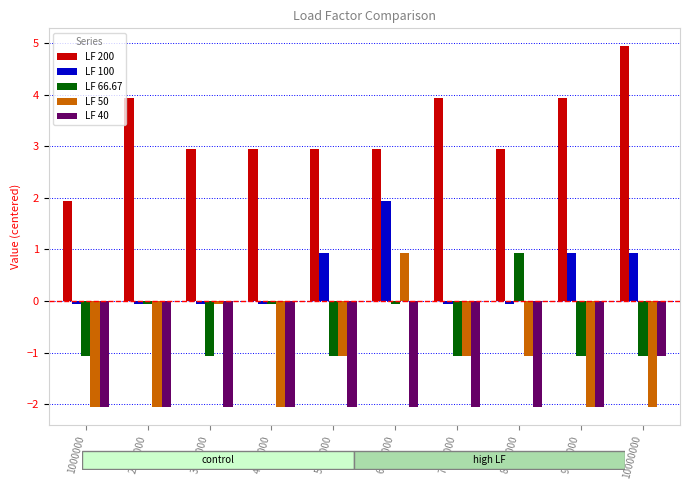

What are all the series names shown in the legend?

LF 200, LF 100, LF 66.67, LF 50, LF 40